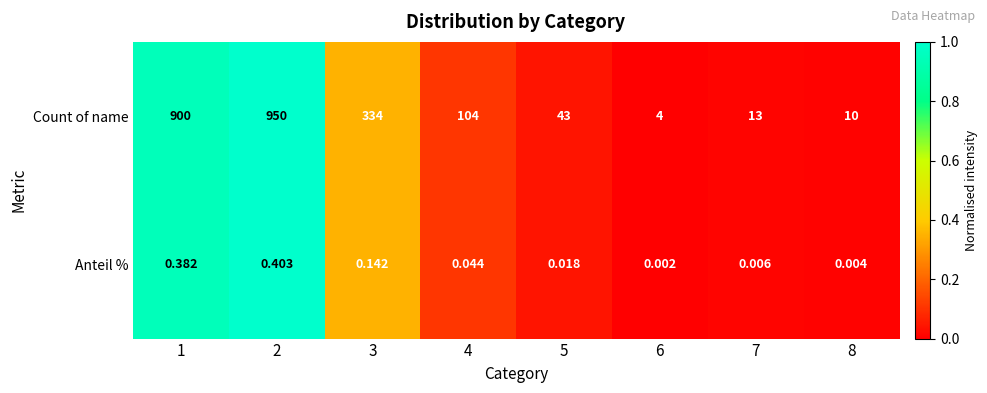

Rank the series at 7 from highest to lowest value.

Count of name, Anteil %